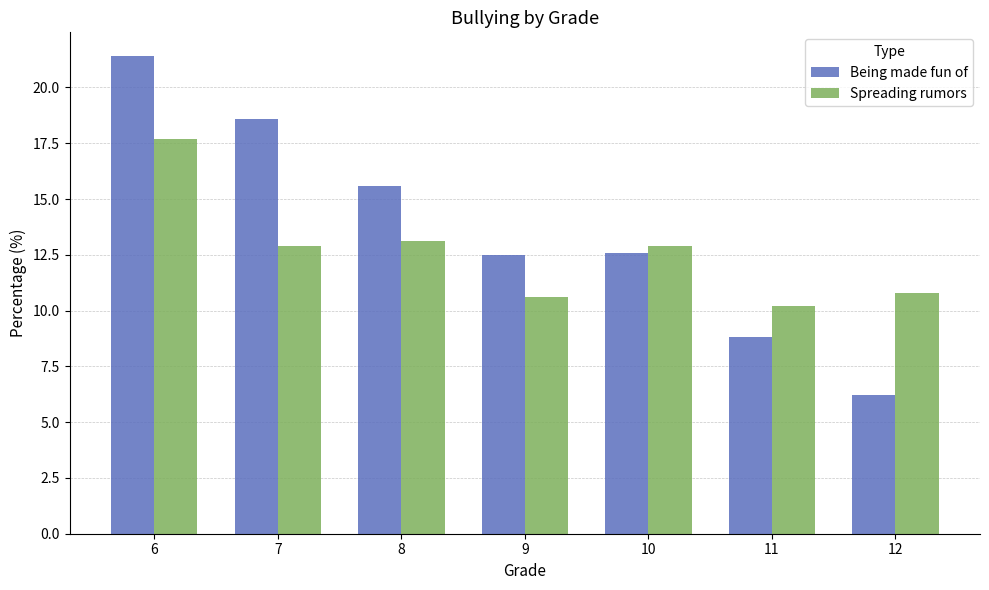

At which label does Spreading rumors first exceed 12?

6